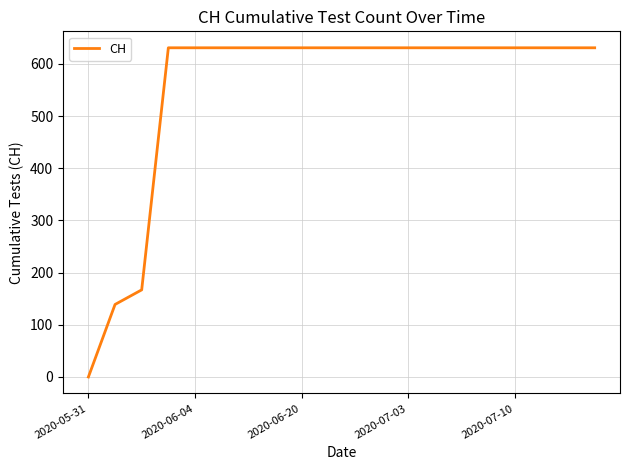

What is the difference between the maximum and minimum values?

631